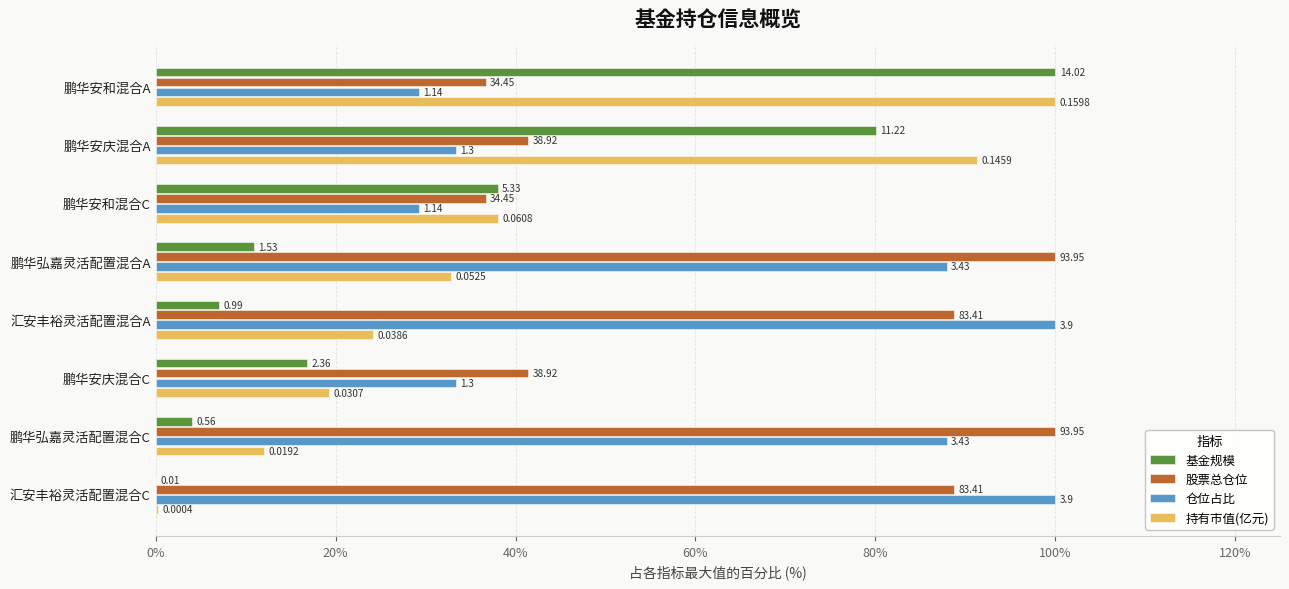

What are all the series names shown in the legend?

基金规模, 股票总仓位, 仓位占比, 持有市值(亿元)